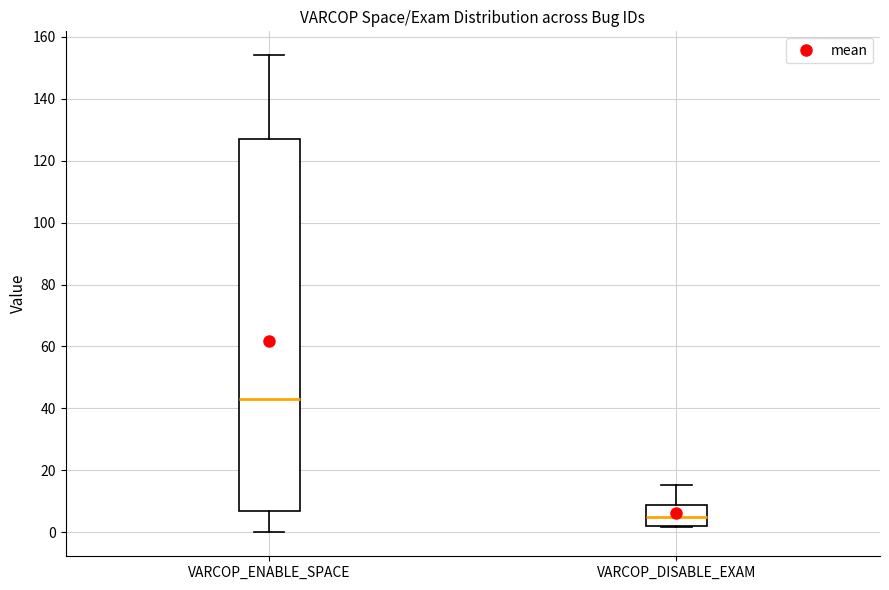

Reading left to right, transcribe this box plot: for each box, give where its median line is, the range the box spans, and where its two whiskers end, as read against the y-axis. The values are not printed on the chart, so give them approximately, as read against the axis.

VARCOP_ENABLE_SPACE: median 44, box 8 to 128, whiskers 0 to 154
VARCOP_DISABLE_EXAM: median 4, box 2 to 8, whiskers 2 to 16